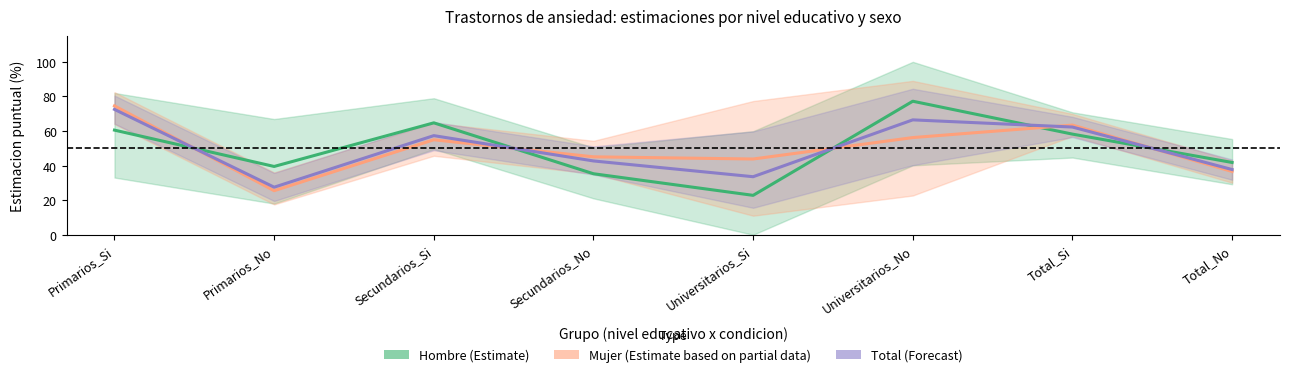

At how many categories does at least one series exceed 36?

8